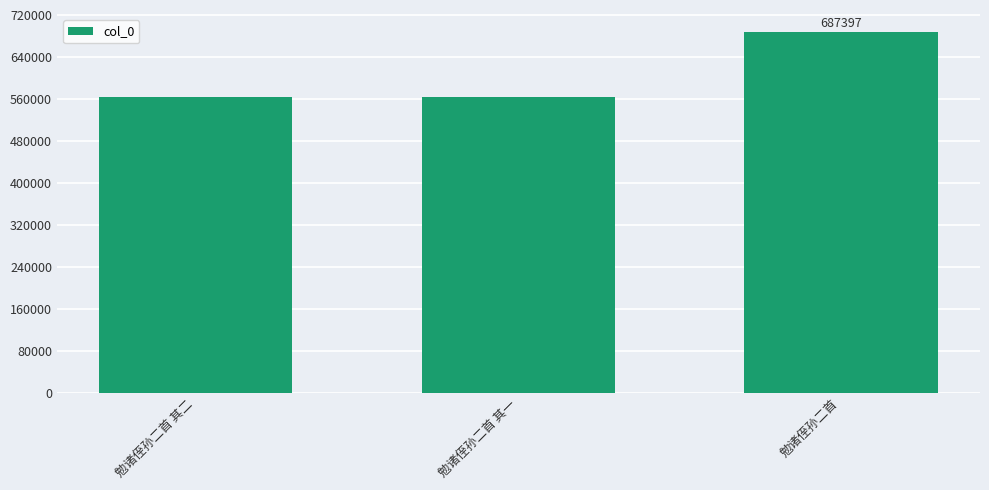

What is the difference between the values at 勉诸侄孙二首 其一 and 勉诸侄孙二首?

122897